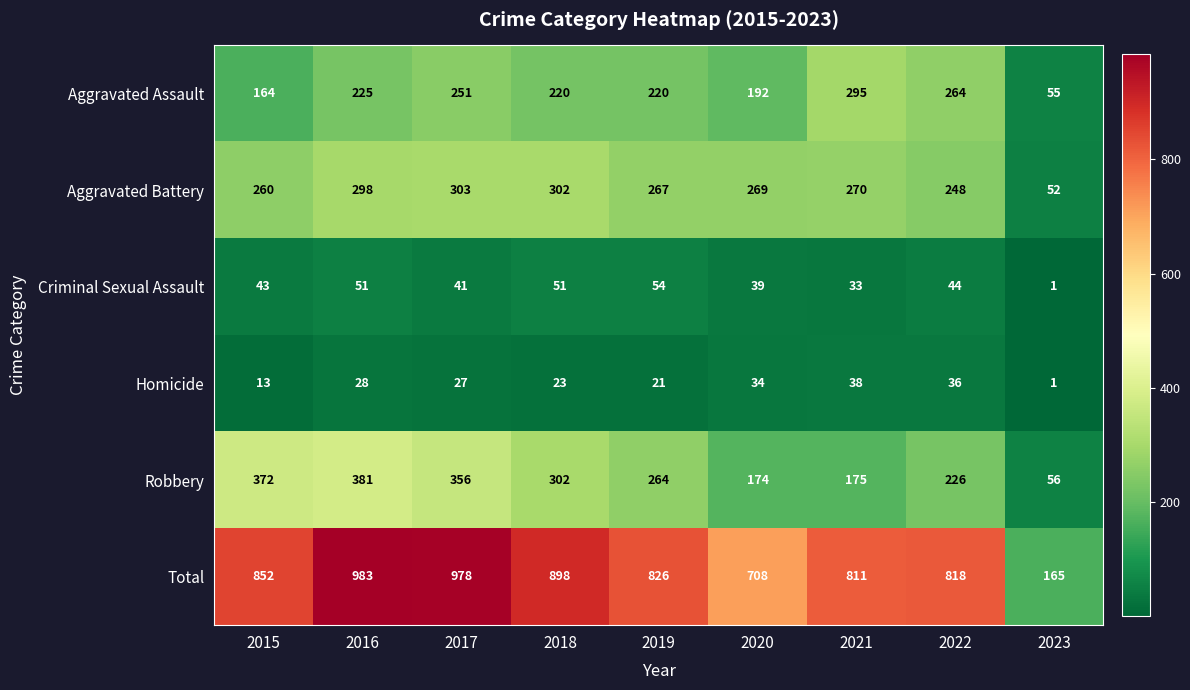

What is the maximum value shown in the chart?

983